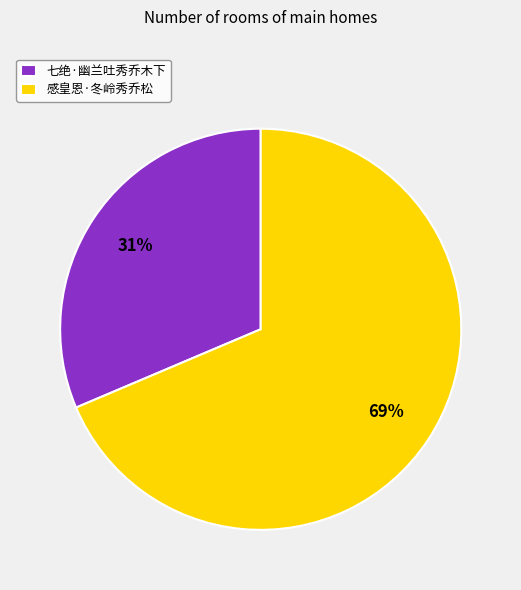

Count the number of slices in the pie.

2